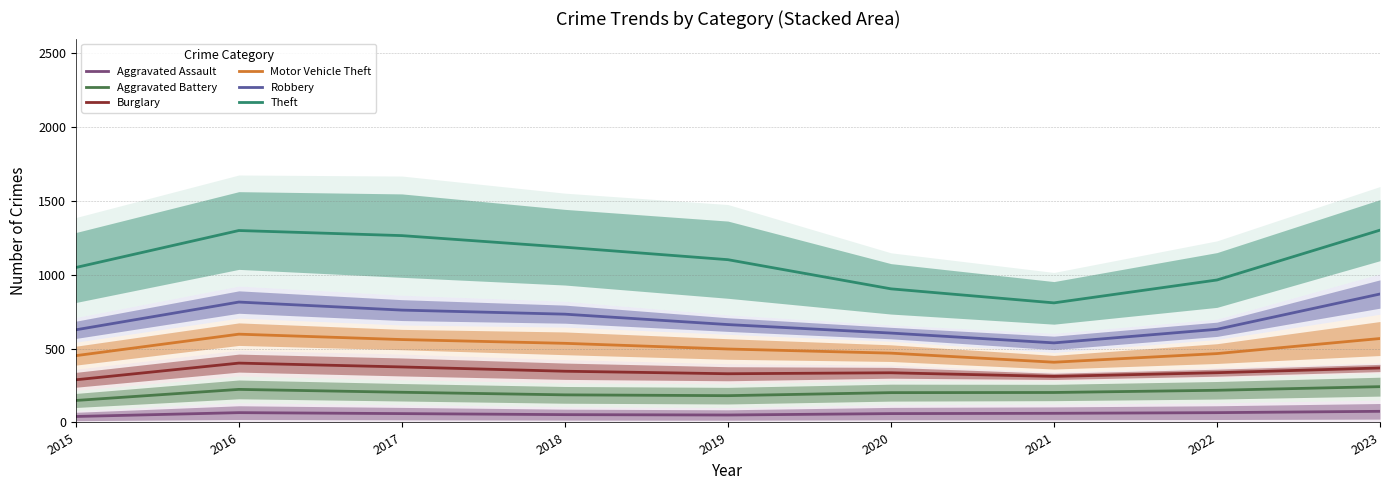

Which category has the lowest value across all series?

2015